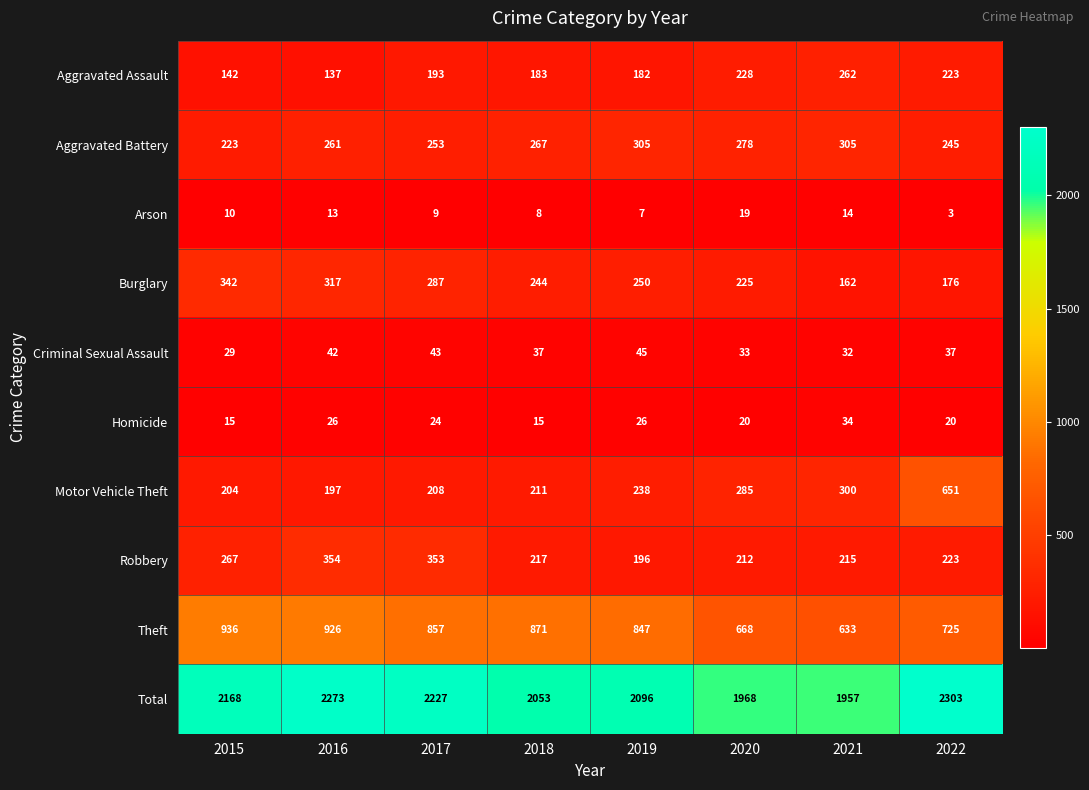

At how many categories does at least one series exceed 2103?

4